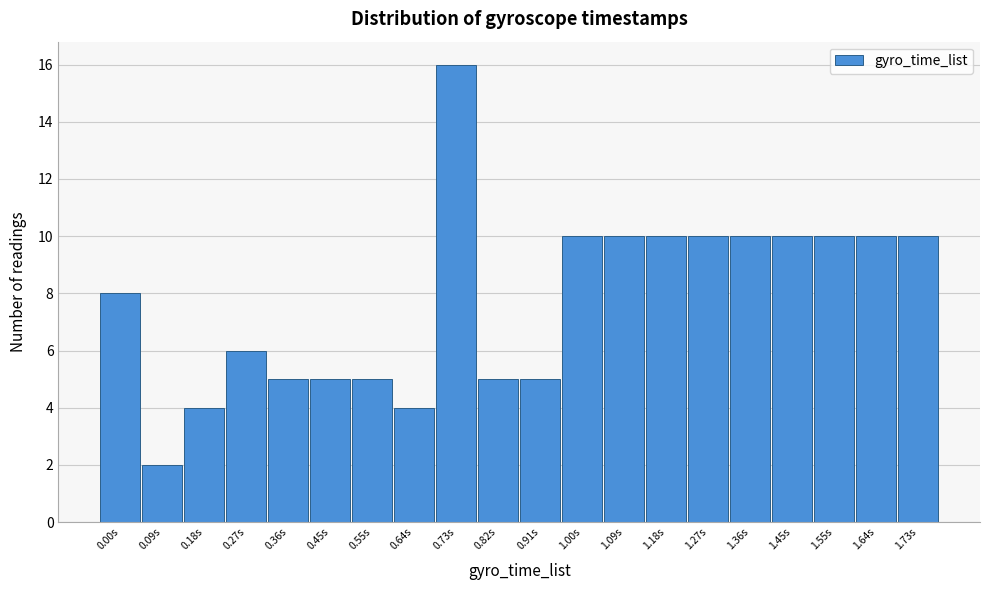

Reading left to right, what are all the values shown in this chart?

0.00s=8	0.09s=2	0.18s=4	0.27s=6	0.36s=5	0.45s=5	0.55s=5	0.64s=4	0.73s=16	0.82s=5	0.91s=5	1.00s=10	1.09s=10	1.18s=10	1.27s=10	1.36s=10	1.45s=10	1.55s=10	1.64s=10	1.73s=10